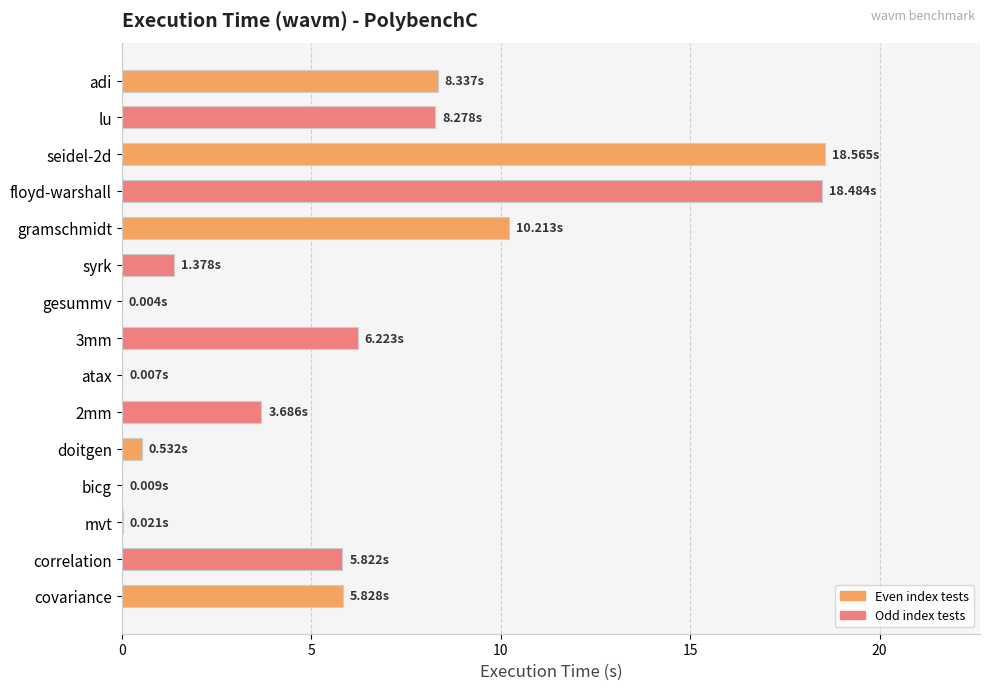

Between covariance and 2mm, which is larger?

covariance